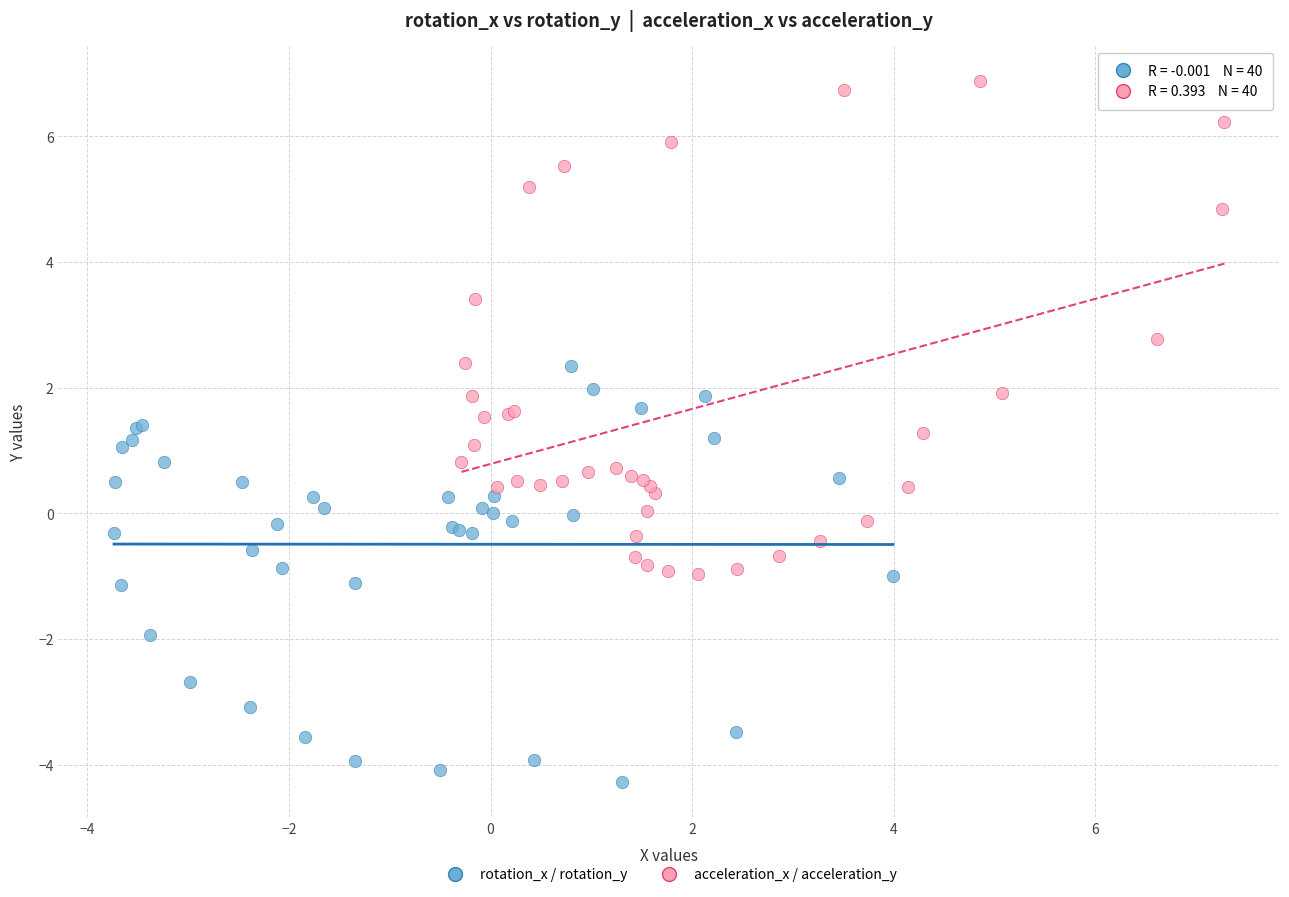

Which series reaches the maximum Y coordinate?

acceleration_x / acceleration_y